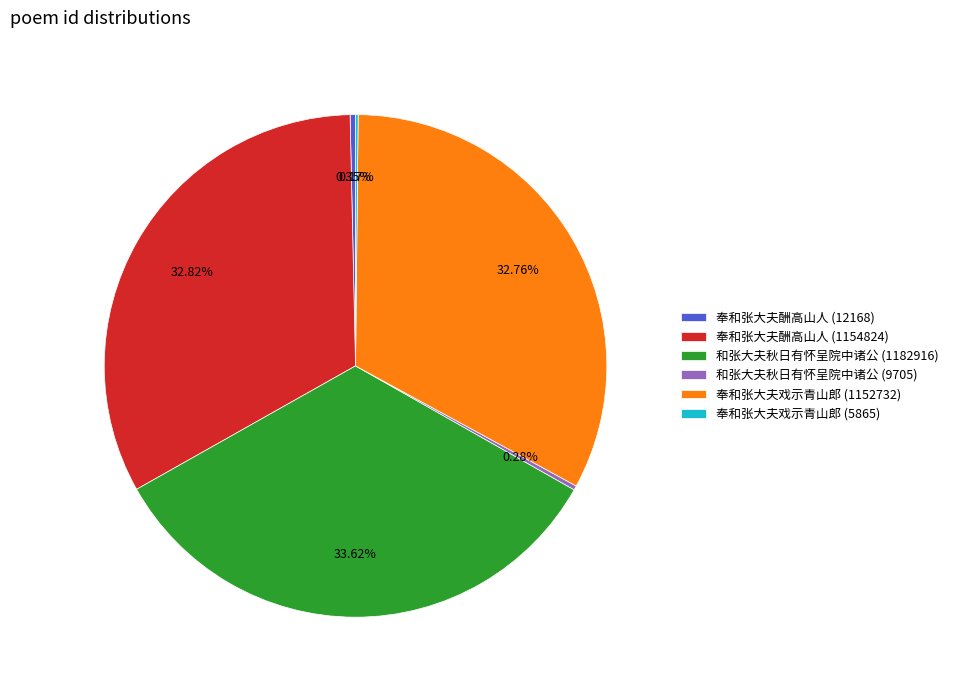

True or false: 奉和张大夫戏示青山郎 (1152732) accounts for 33% of the total.

True